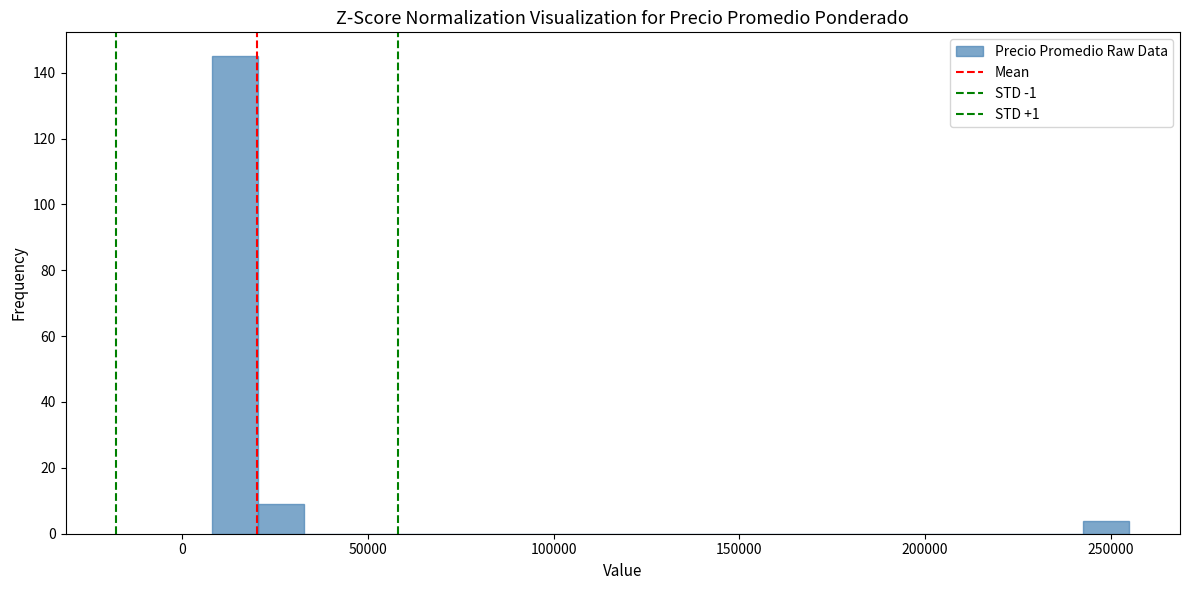

Around what value on the x-axis is the tallest bar? Give the approximate position of its centre, as read against the axis.

15000